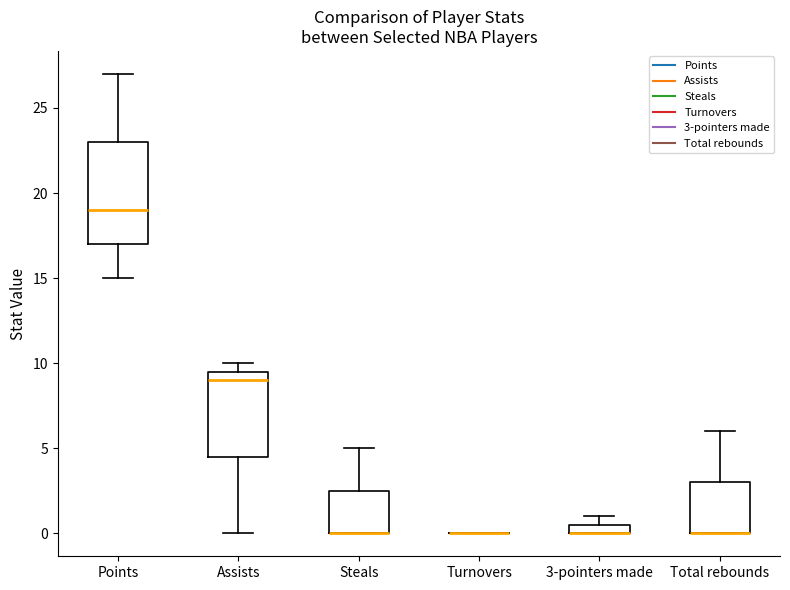

Where is the lower edge of the box for Points on the y-axis? The values are not printed on the chart, so give them approximately, as read against the axis.

17.0